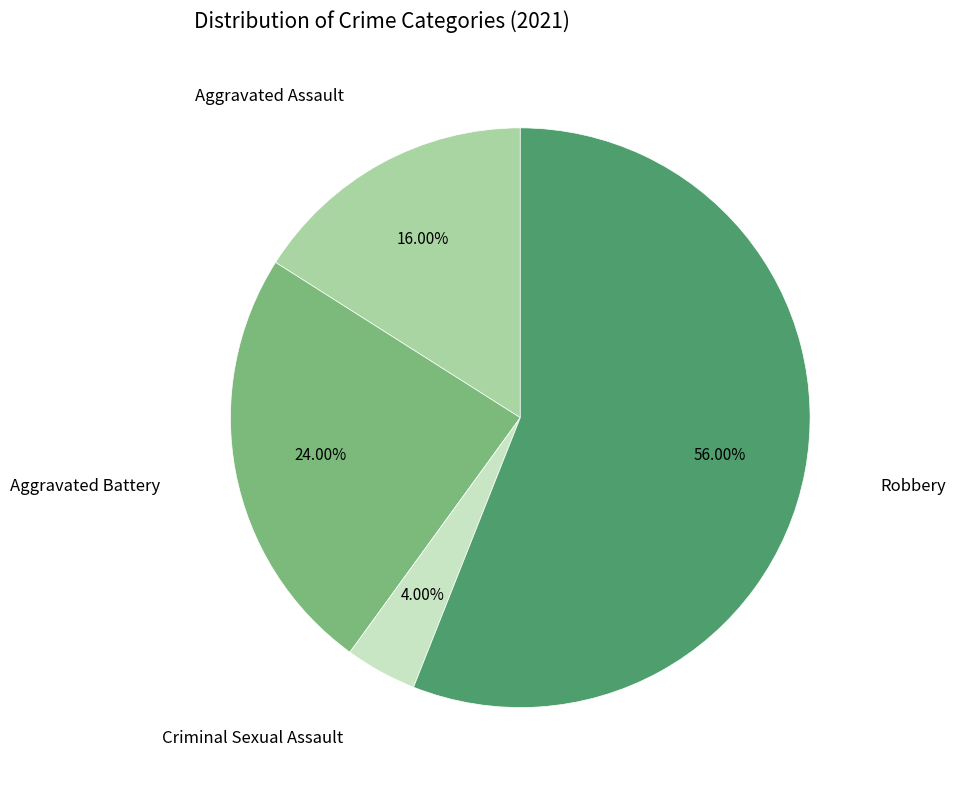

Is there any slice that represents more than half of the pie?

Yes